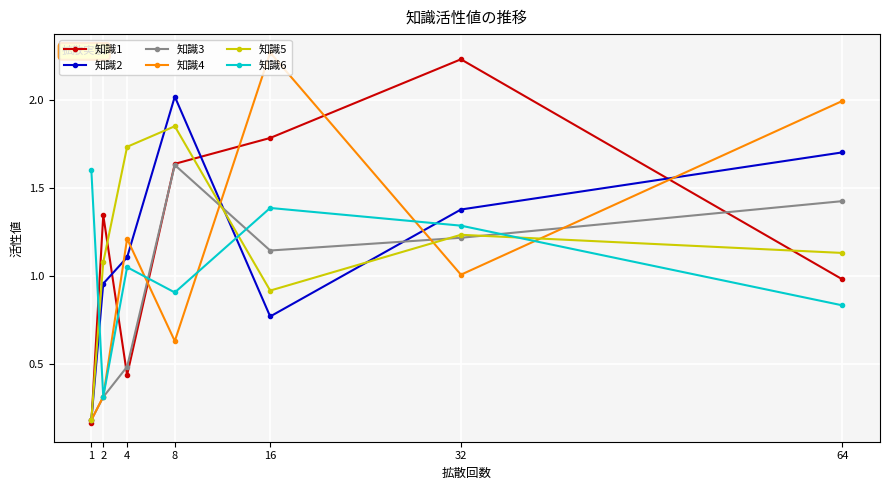

Where do 知識5 and 知識6 first cross each other?

1 and 2